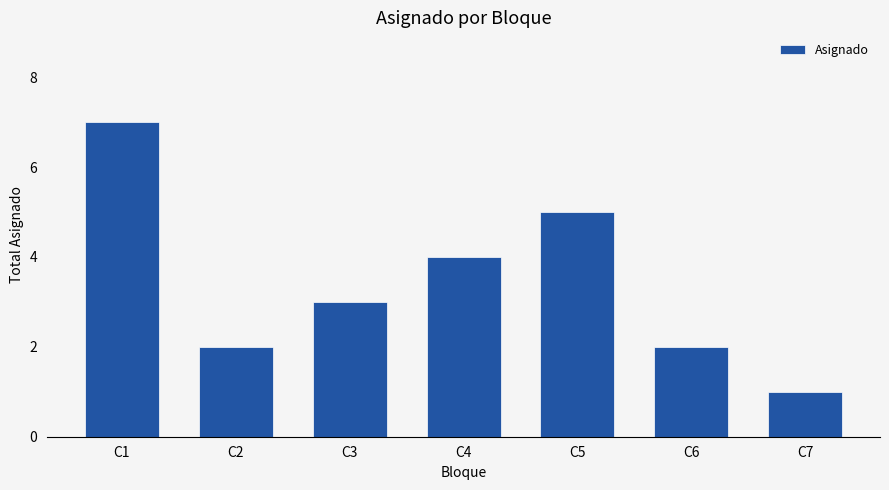

Count the values in the range 2 to 5.

5